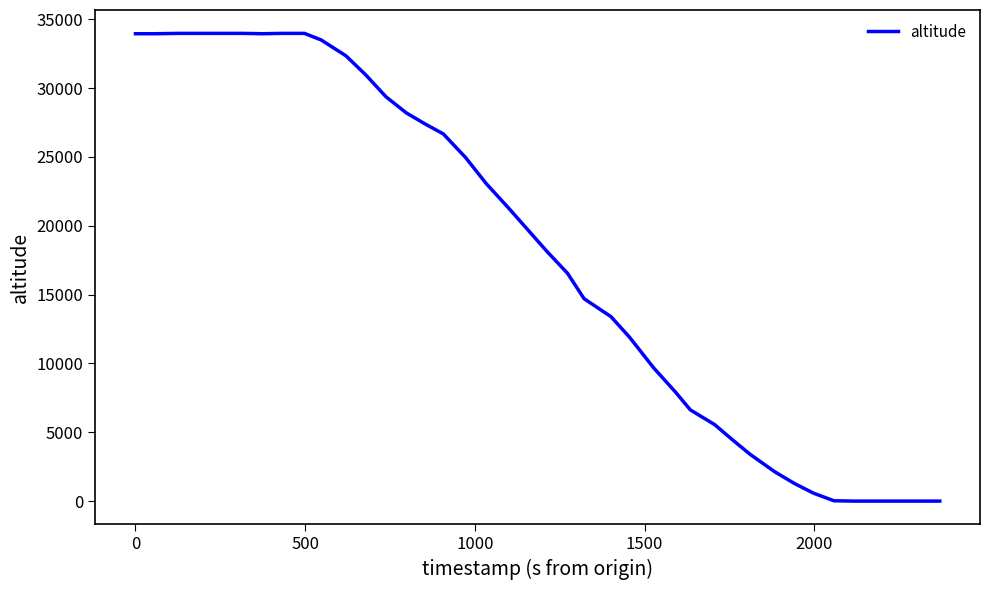

What is the greatest value displayed?

33975